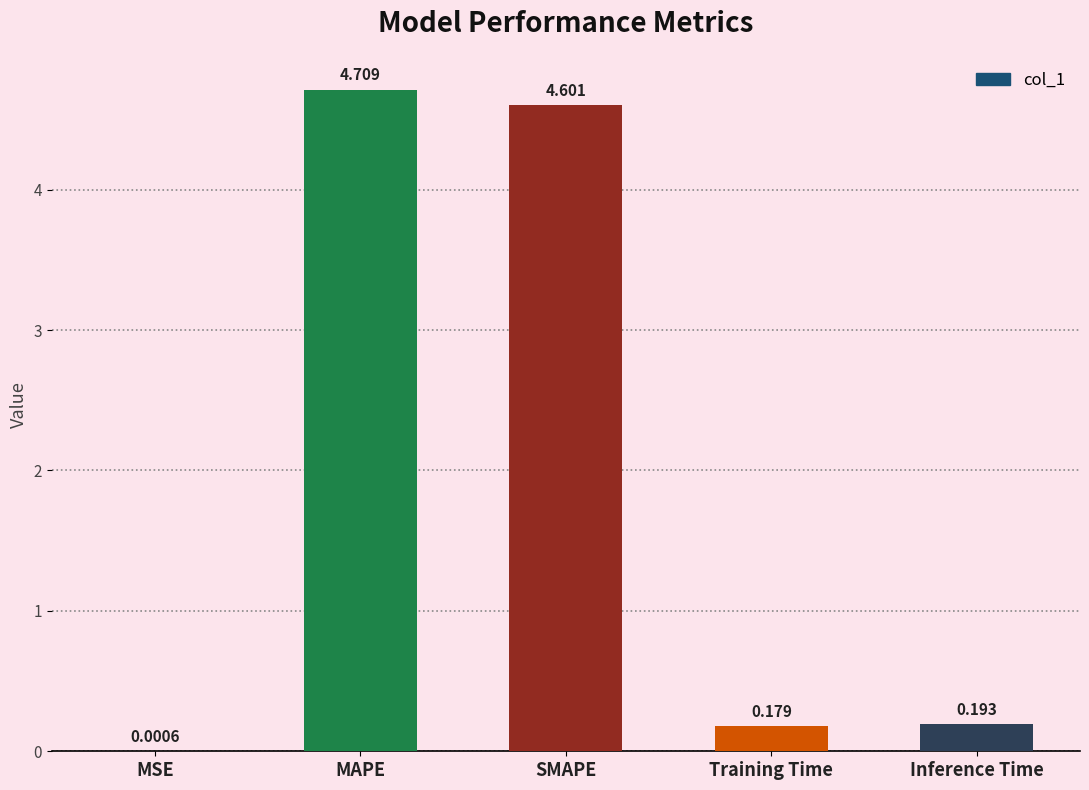

Which has a higher value, SMAPE or Training Time?

SMAPE